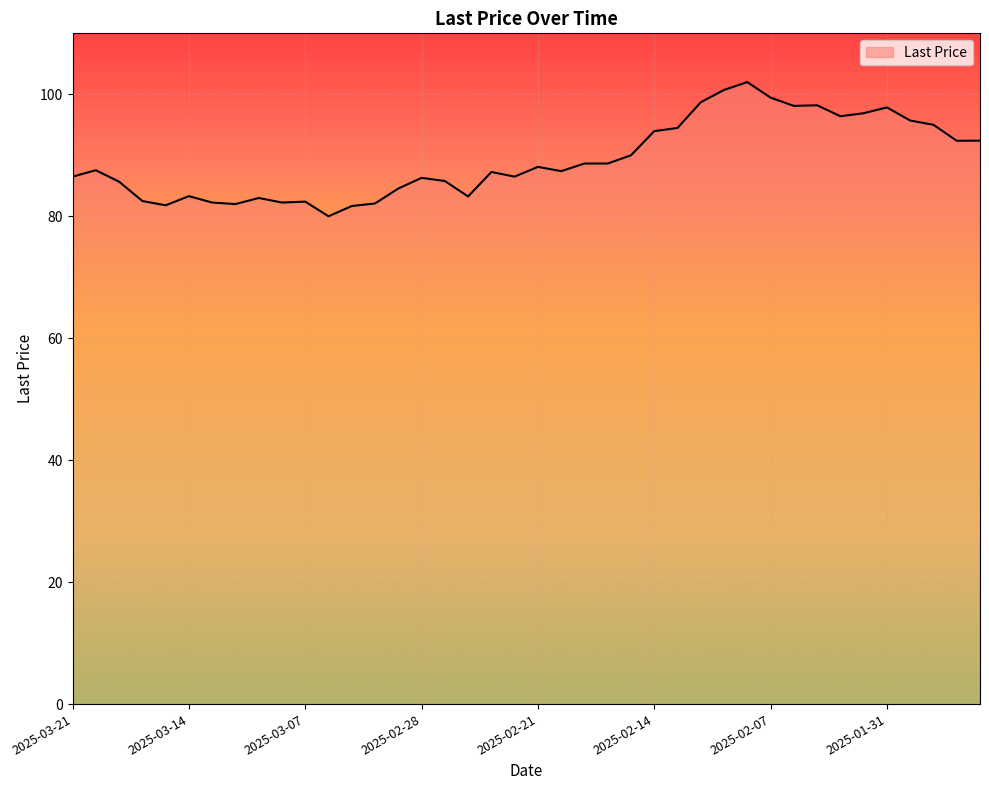

What is the maximum value shown in the chart?

102.0